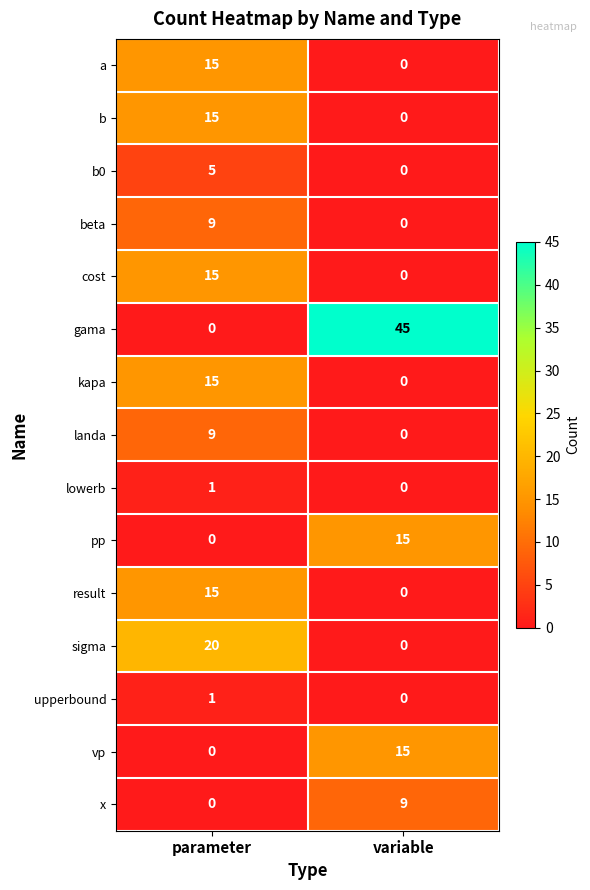

Where is result nearest to the value 7?

variable